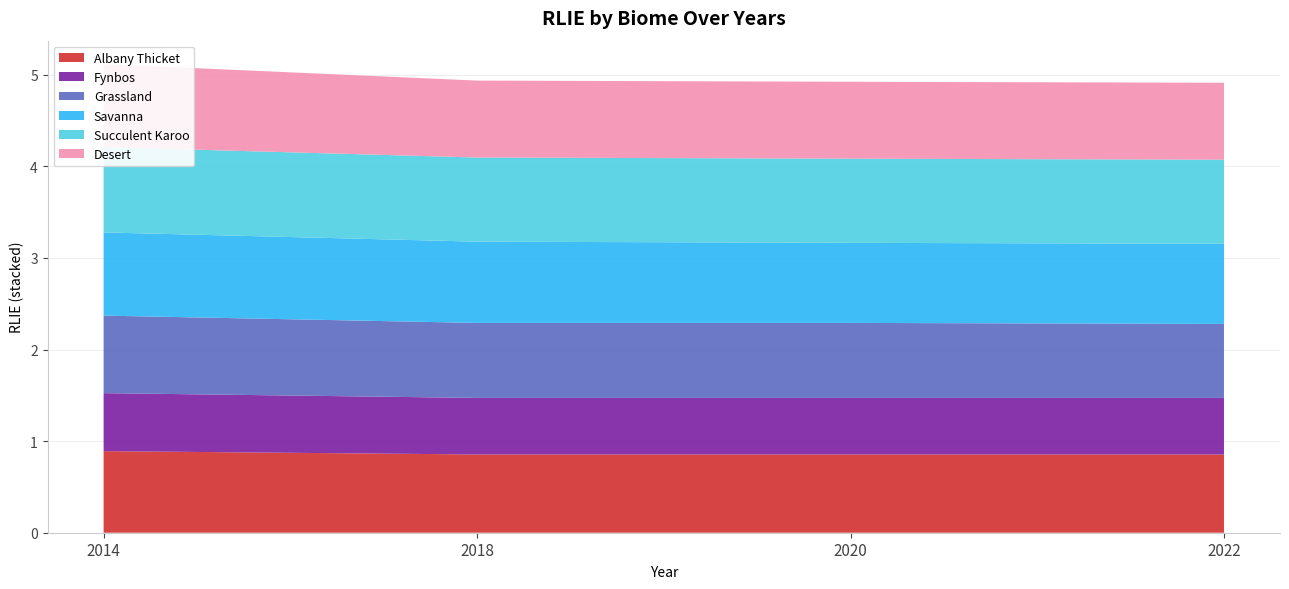

What value does the Desert series have at 2014?

0.9